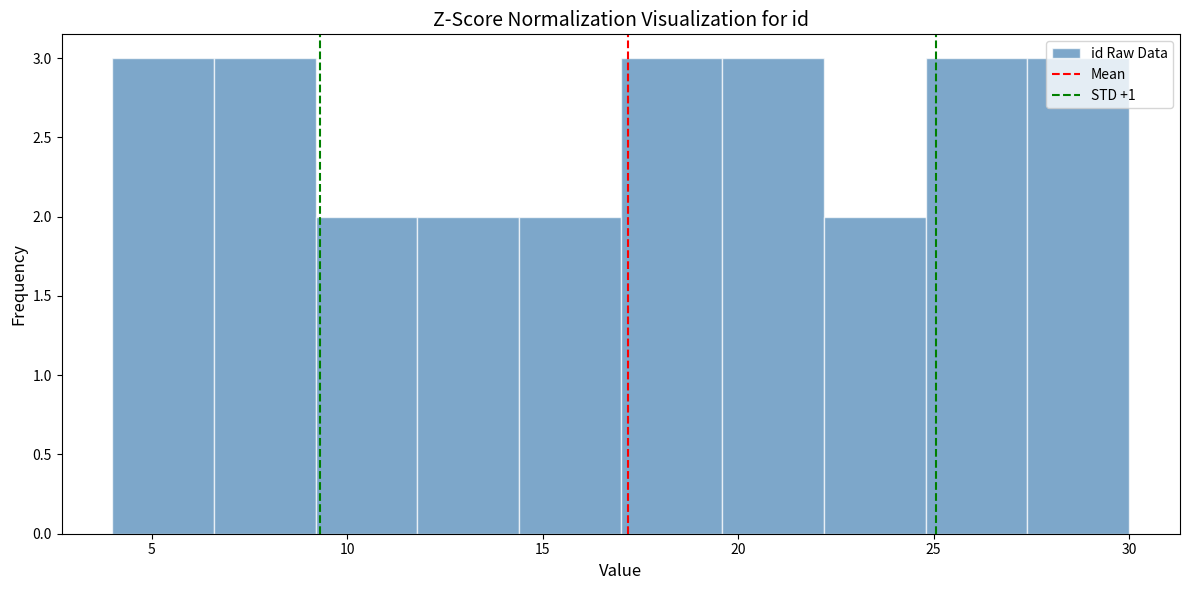

How tall is the bar that spans 17.0 to 19.6 on the x-axis? Neither the bar edges nor the heights are printed on the chart, so give them approximately, as read against the axes.

3